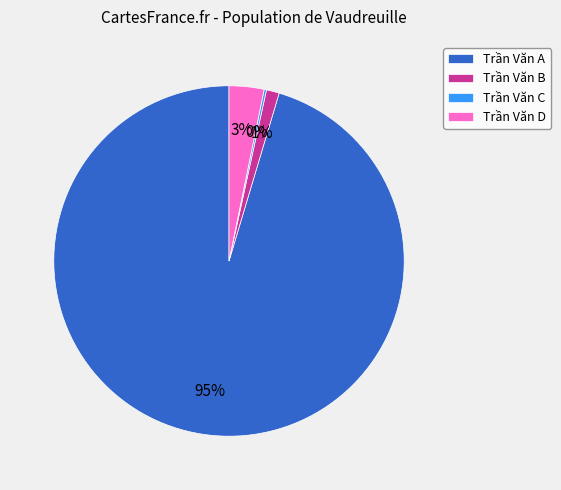

What percentage is the Trần Văn B slice, to the nearest percent?

1%